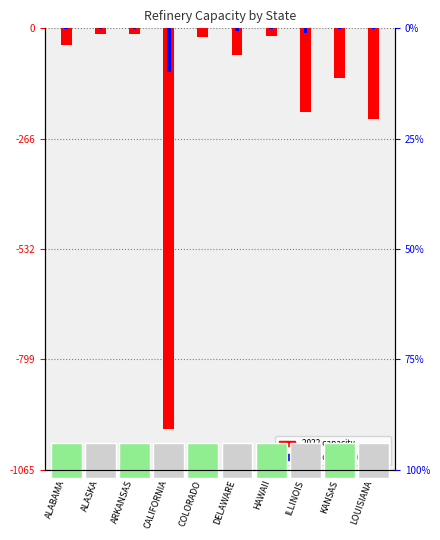

Which series has the largest total across all categories?

2007 capacity (scaled)